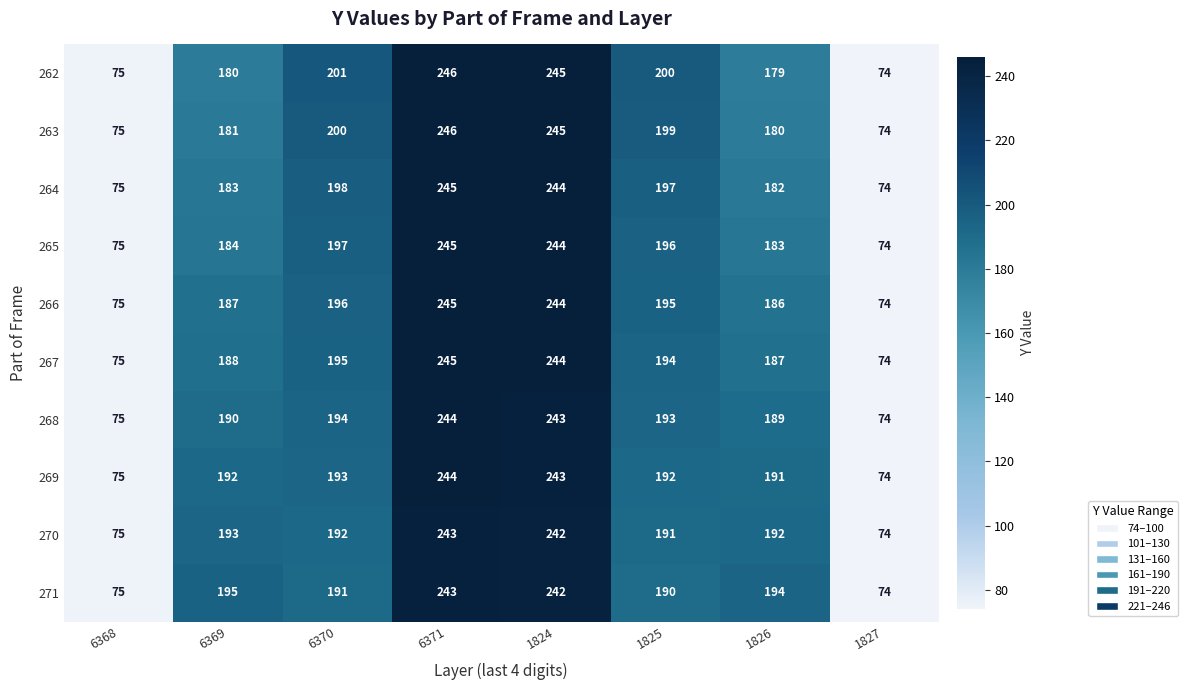

What is the difference between the highest and lowest values at 1825?

10